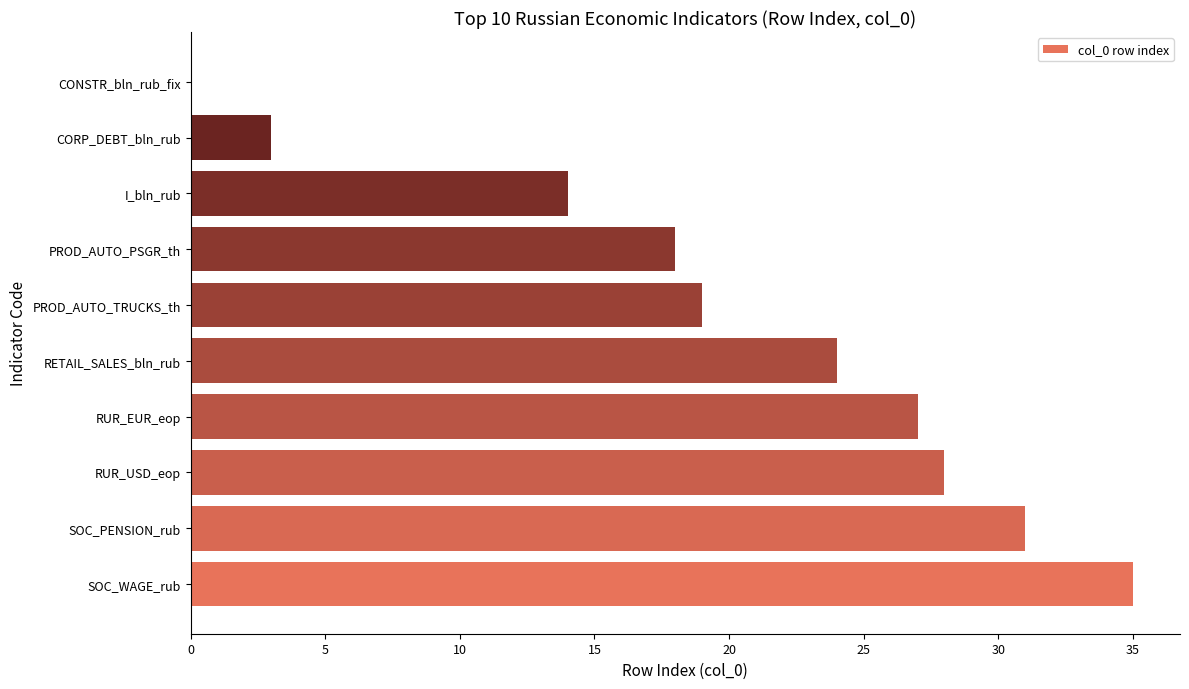

Reading bottom to top, extract all data points from this chart.

SOC_WAGE_rub=35	SOC_PENSION_rub=31	RUR_USD_eop=28	RUR_EUR_eop=27	RETAIL_SALES_bln_rub=24	PROD_AUTO_TRUCKS_th=19	PROD_AUTO_PSGR_th=18	I_bln_rub=14	CORP_DEBT_bln_rub=3	CONSTR_bln_rub_fix=0